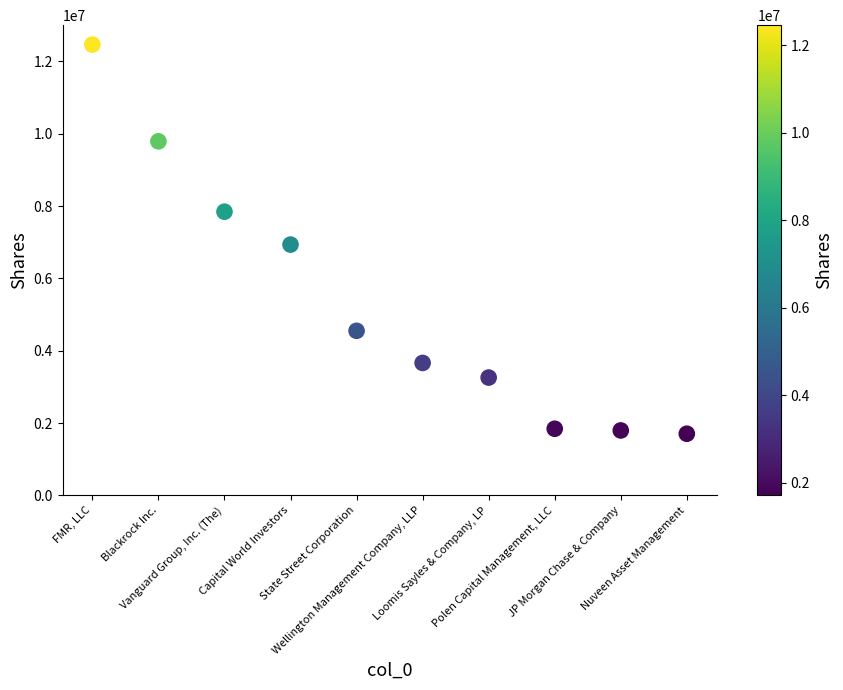

What Y value in the scatter plot is closest to 7085134?

6935355